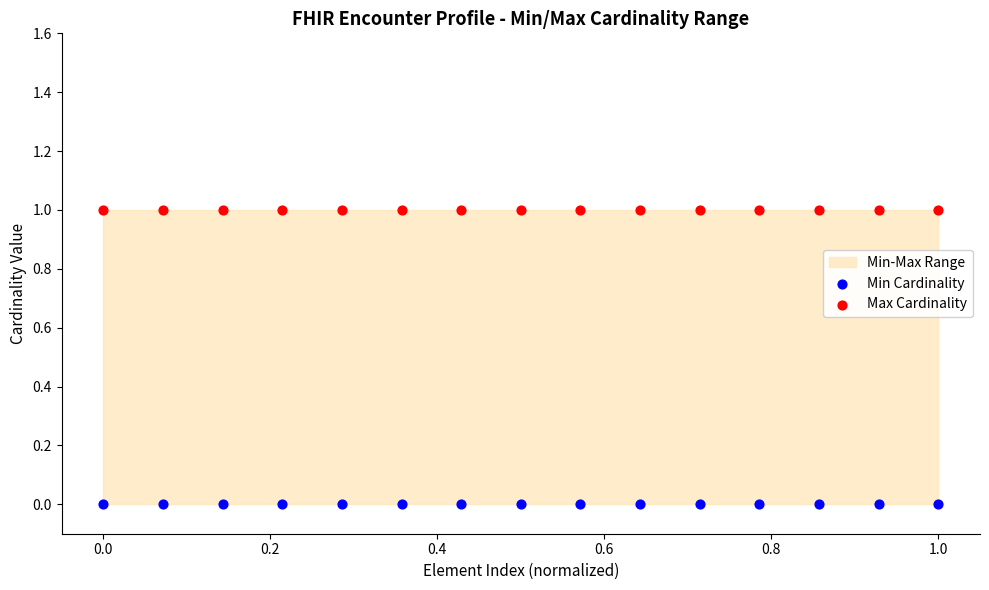

Which series contains the highest Y value?

Max Cardinality